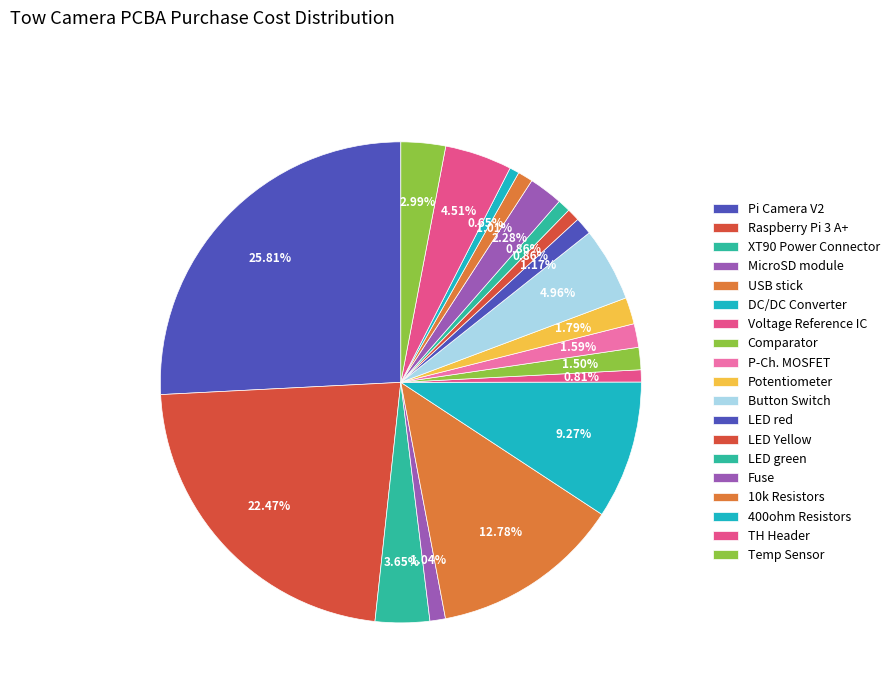

Count the number of slices in the pie.

19